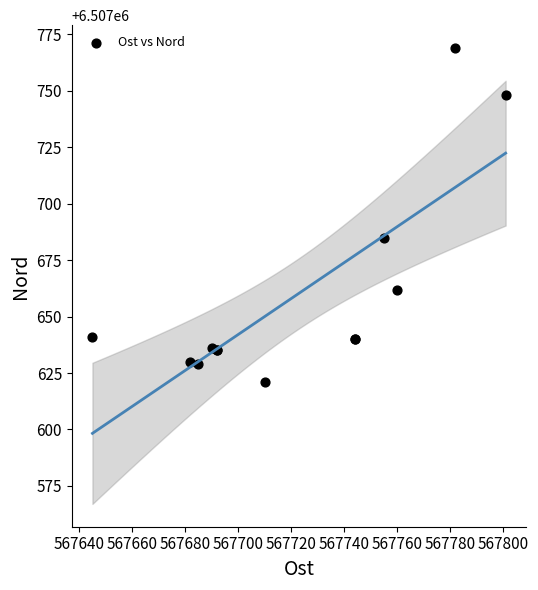

What Y value in the scatter plot is closest to 6507695?

6507685